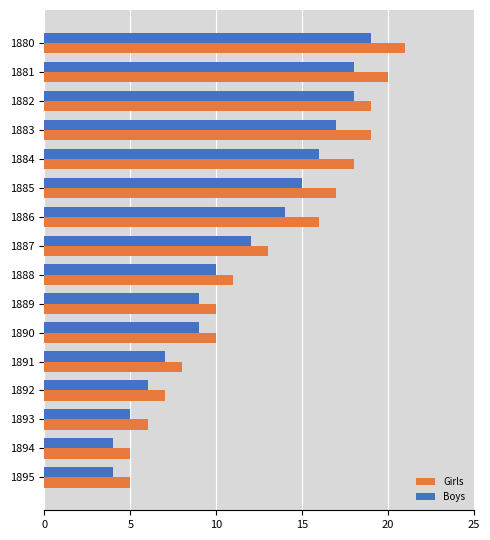

Which series has the largest range (max minus min)?

Girls